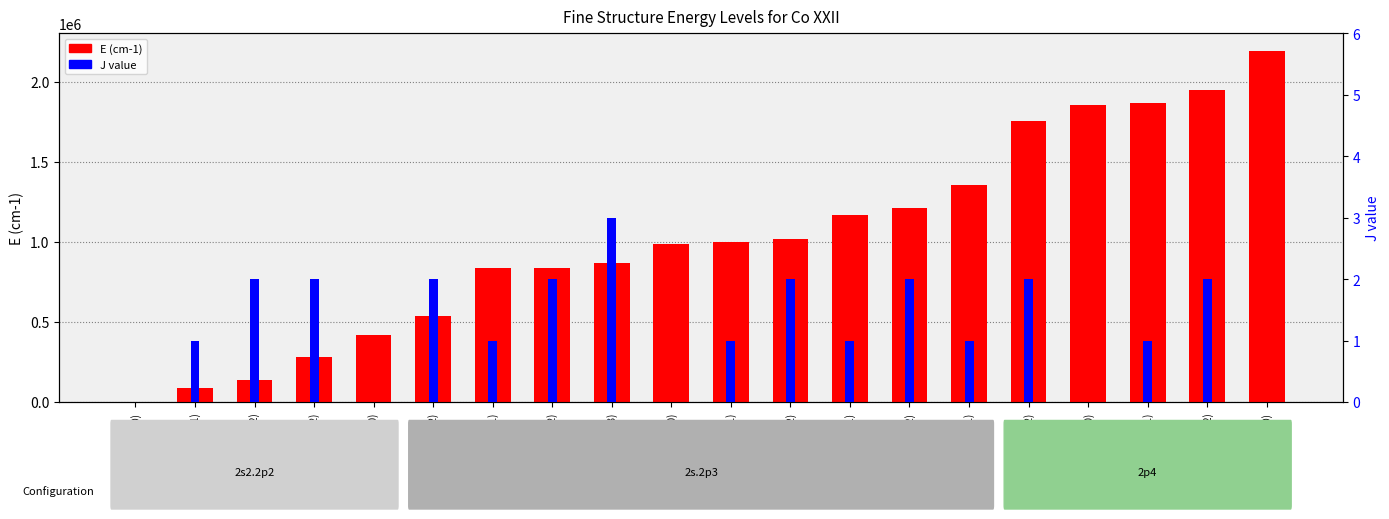

List the labels in order of J value value, smallest first.

1:3P(0), 5:1S(0), 10:3P(0), 17:3P(0), 20:1S(0), 2:3P(1), 7:3D(1), 11:3P(1), 13:3S(1), 15:1P(1), 18:3P(1), 3:3P(2), 4:1D(2), 6:5S(2), 8:3D(2), 12:3P(2), 14:1D(2), 16:3P(2), 19:1D(2), 9:3D(3)